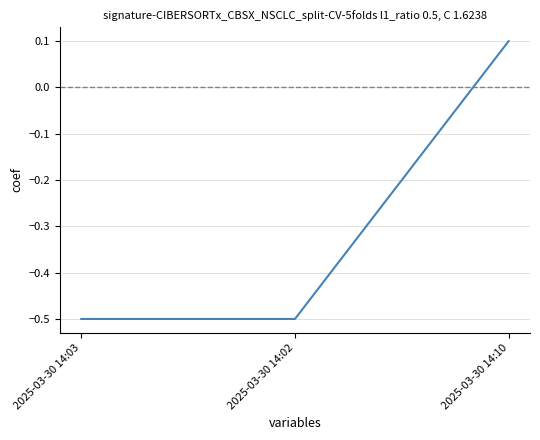

What is the average value?

-0.3